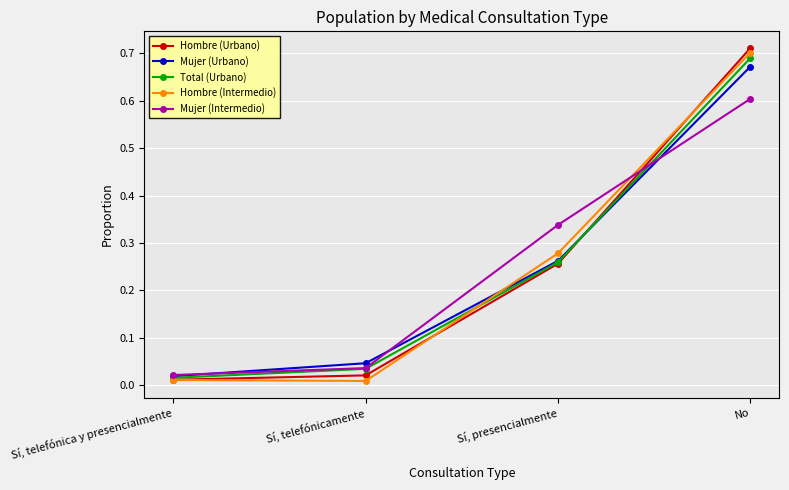

True or false: Mujer (Urbano) has more than 2 interior local peaks.

False